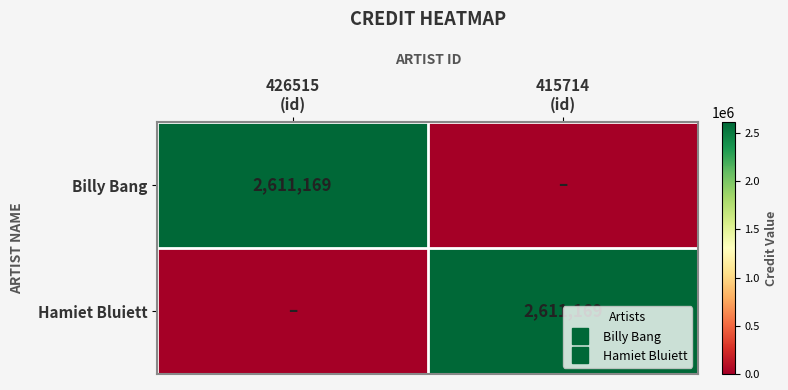

What is the maximum value for Hamiet Bluiett?

2611169